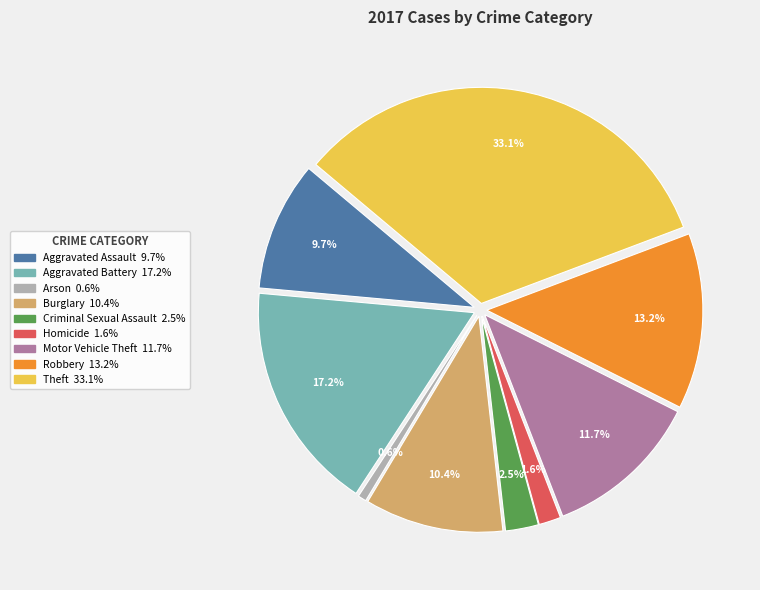

Count the number of slices in the pie.

9